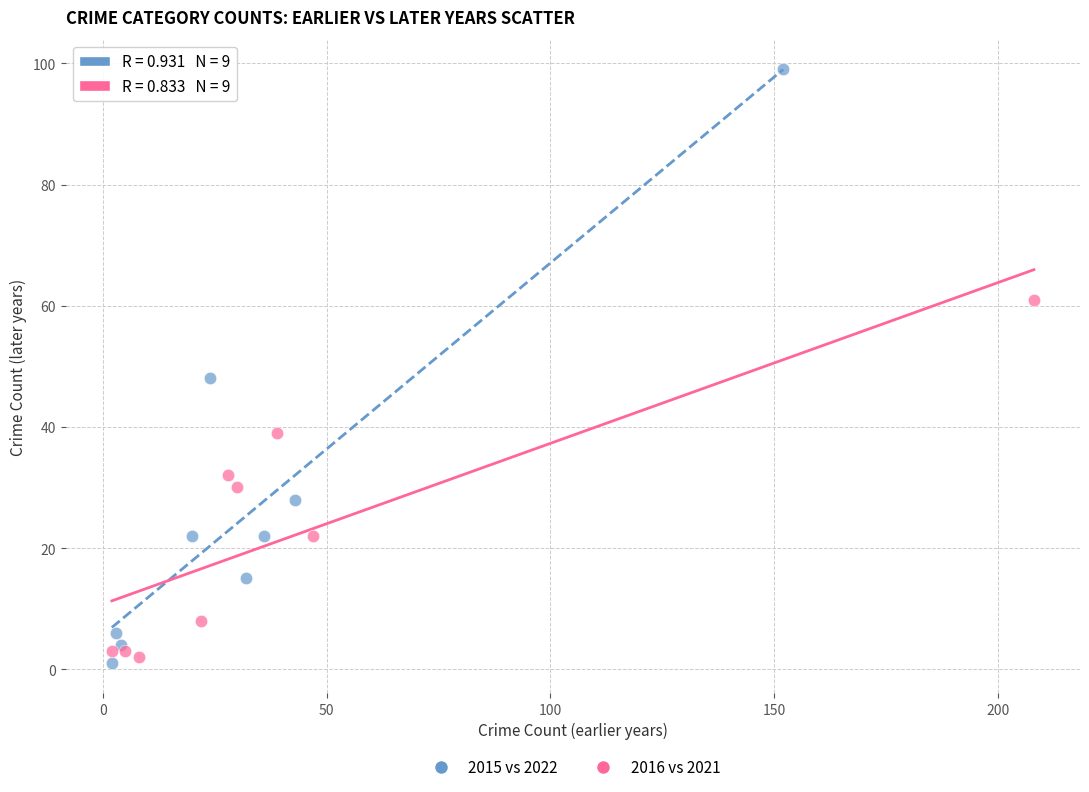

What are all the series names shown in the legend?

2015 vs 2022, 2016 vs 2021